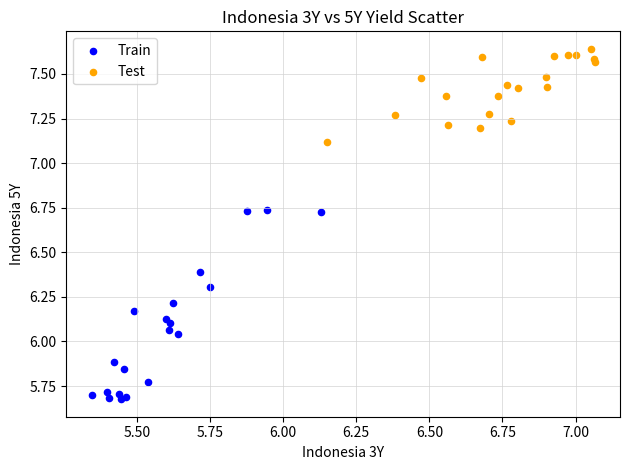

Which series has the largest Y range (max minus min)?

Train